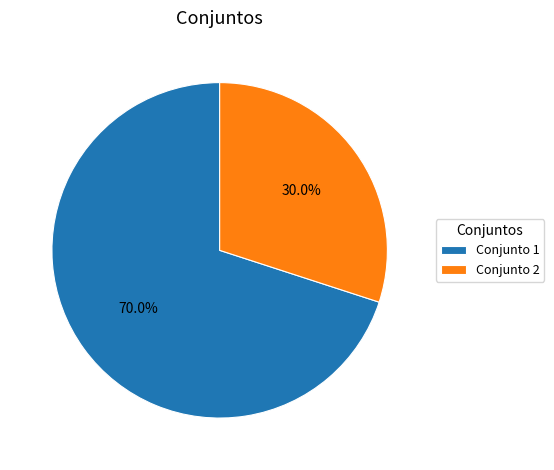

Rank the categories by value from highest to lowest.

Conjunto 1, Conjunto 2